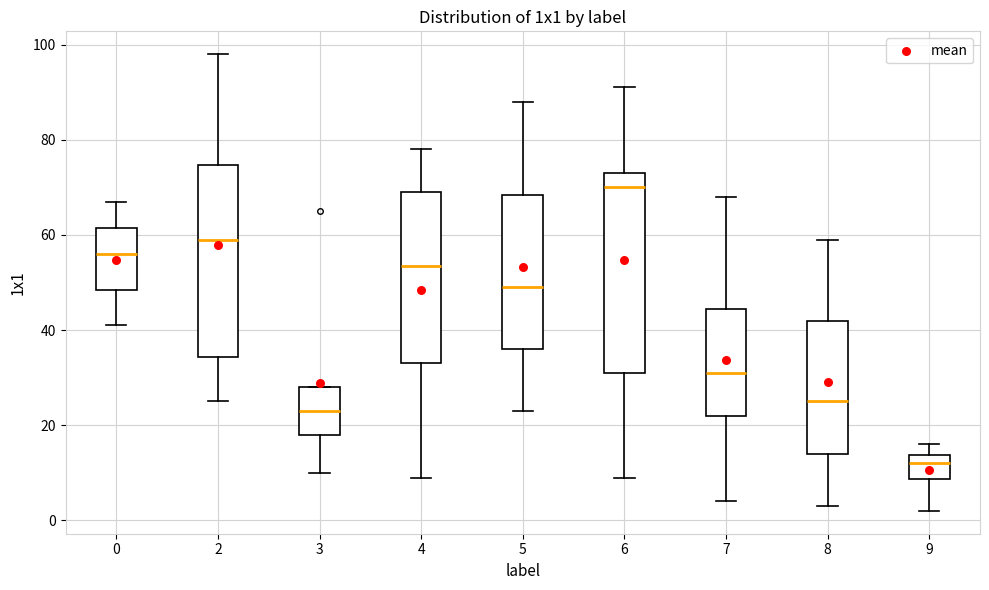

Reading left to right, transcribe this box plot: for each box, give where its median line is, the range the box spans, and where its two whiskers end, as read against the y-axis. The values are not printed on the chart, so give them approximately, as read against the axis.

0: median 56, box 48 to 62, whiskers 42 to 68
2: median 60, box 34 to 74, whiskers 26 to 98
3: median 24, box 18 to 28, whiskers 10 to 28
4: median 54, box 34 to 70, whiskers 10 to 78
5: median 50, box 36 to 68, whiskers 24 to 88
6: median 70, box 32 to 74, whiskers 10 to 92
7: median 32, box 22 to 44, whiskers 4 to 68
8: median 26, box 14 to 42, whiskers 4 to 60
9: median 12, box 8 to 14, whiskers 2 to 16